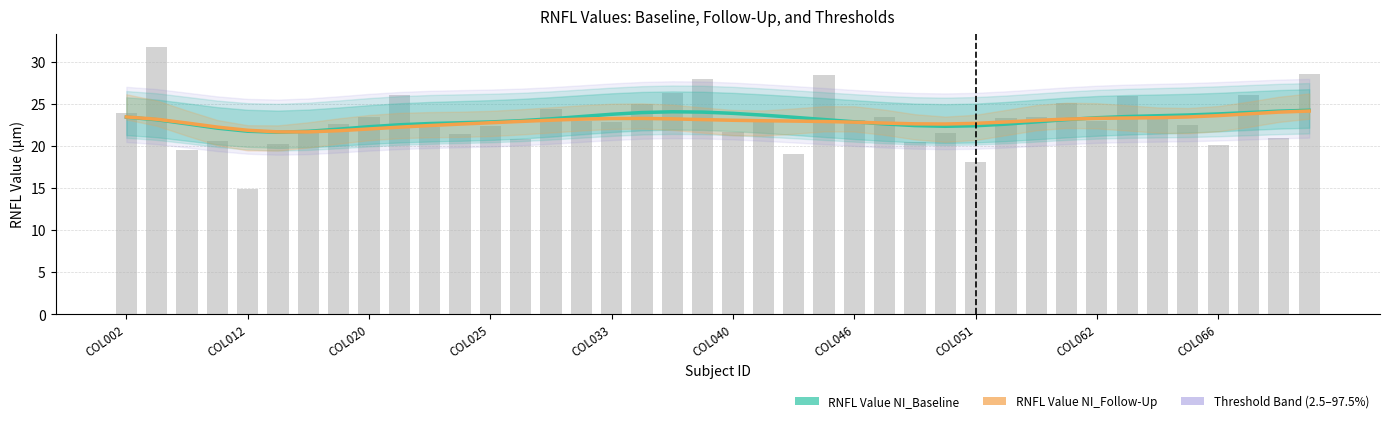

Rank the series at 34 from lowest to highest value.

RNFL Follow-Up (smoothed), RNFL Baseline (smoothed)